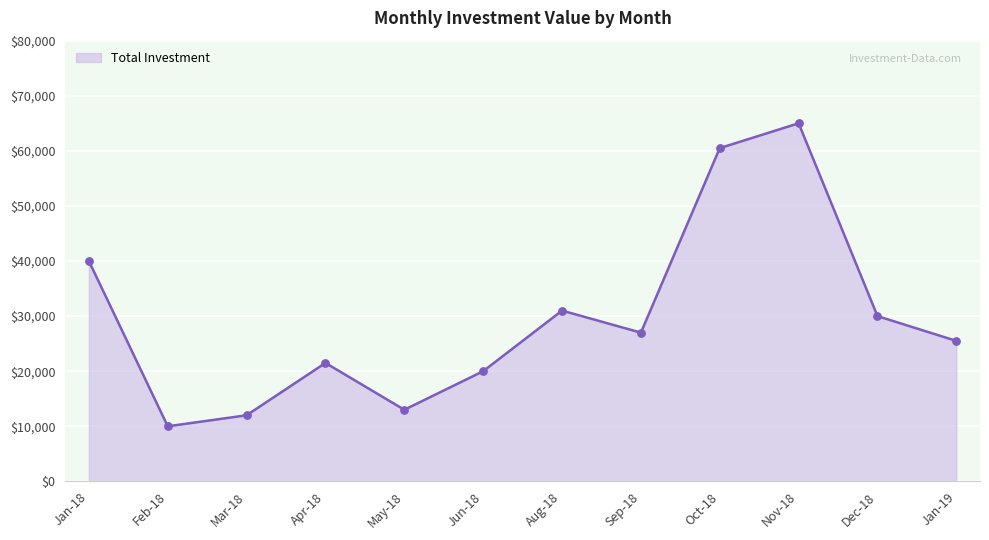

Between Aug-18 and Mar-18, which is larger?

Aug-18